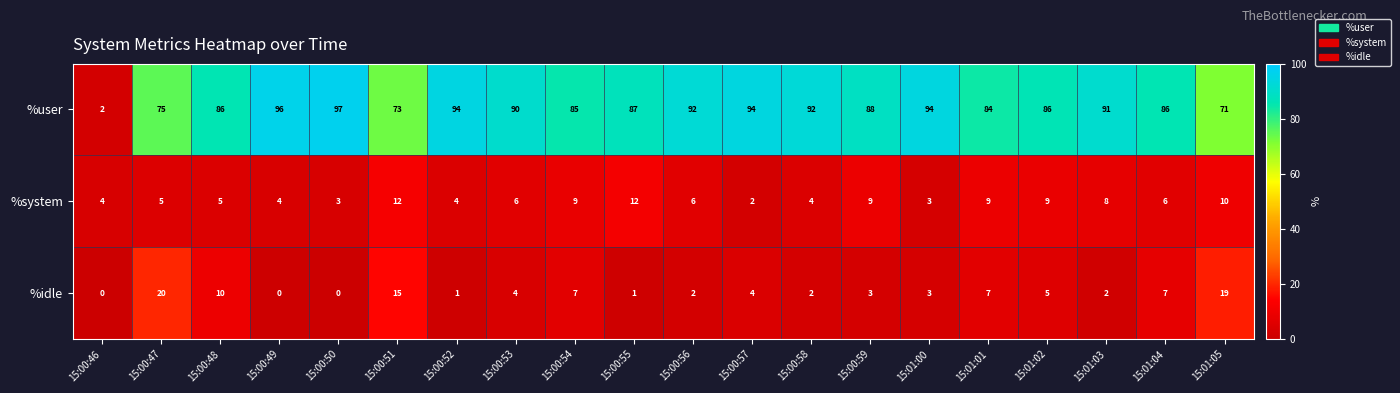

At how many categories does at least one series exceed 30?

19